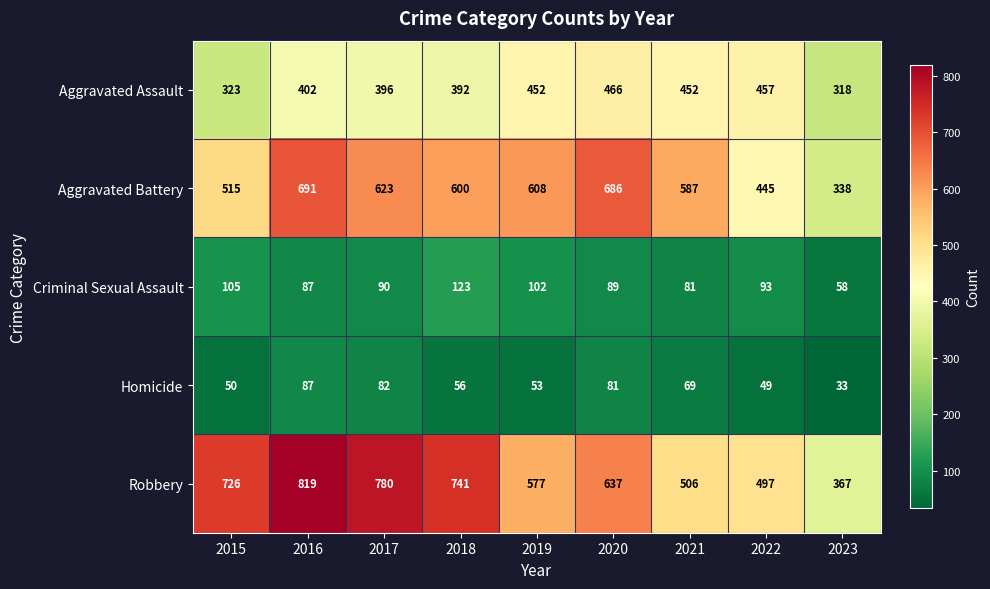

What is the difference between the highest and lowest values at 2017?

698